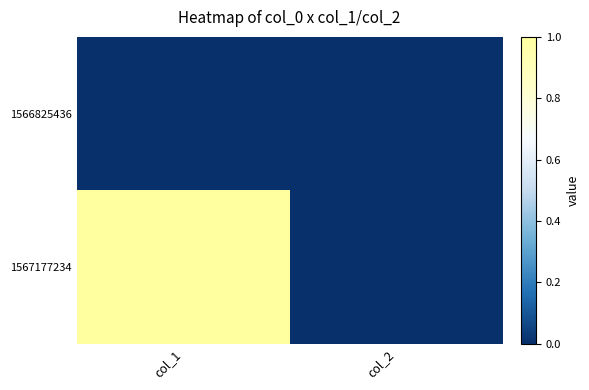

Reading right to left, extract all data points from this chart.

1566825436: col_2=0	col_1=0
1567177234: col_2=0	col_1=1